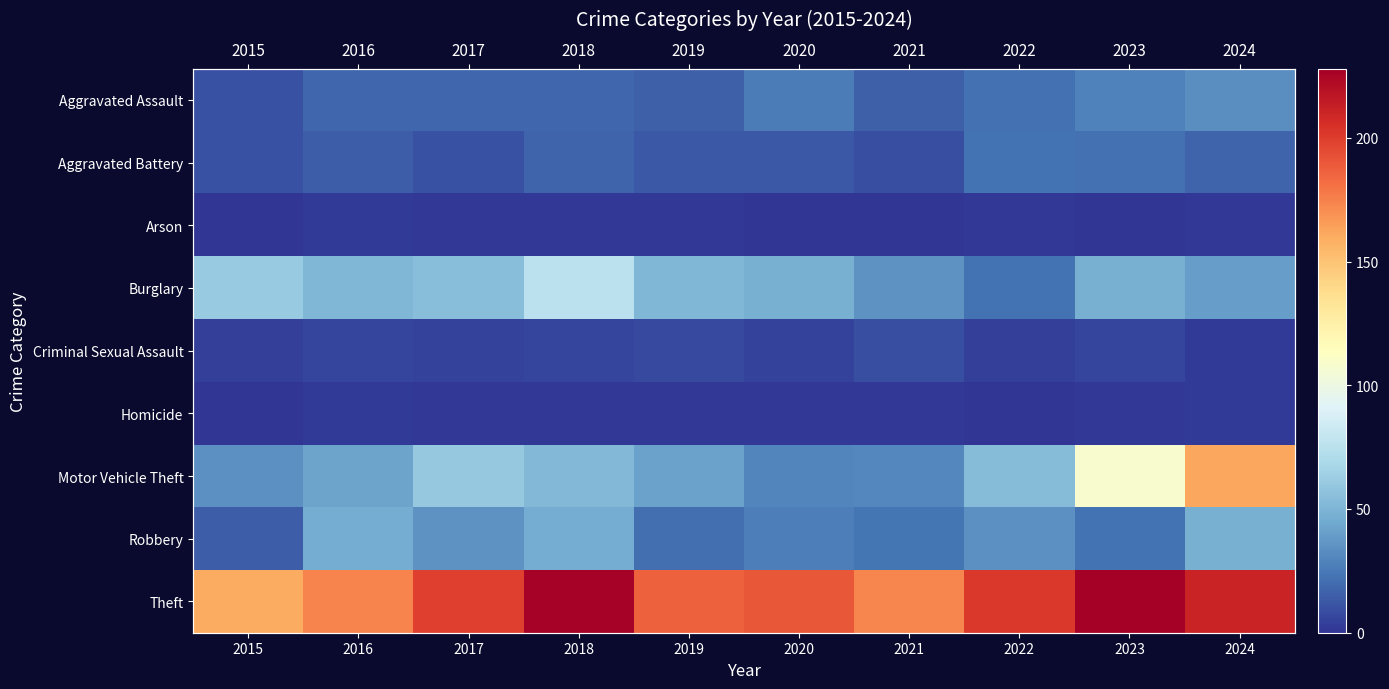

Count the number of categories in the chart.

10